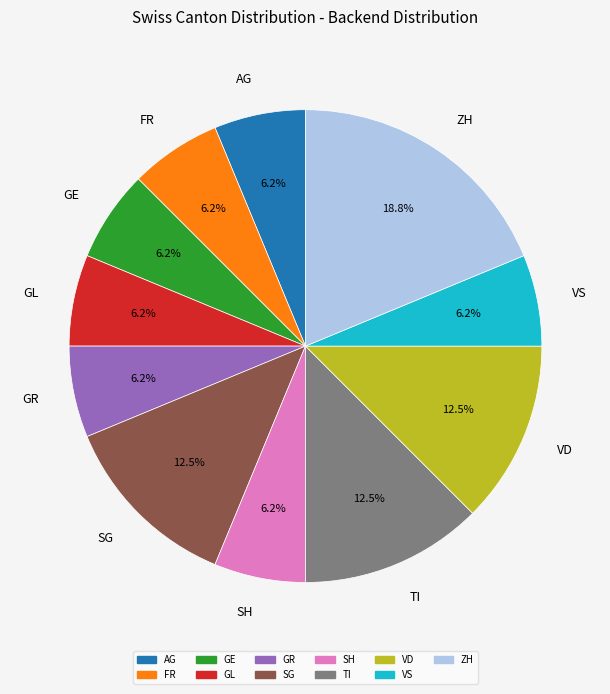

Approximately how many times larger is the value at TI compared to GE?

2.0